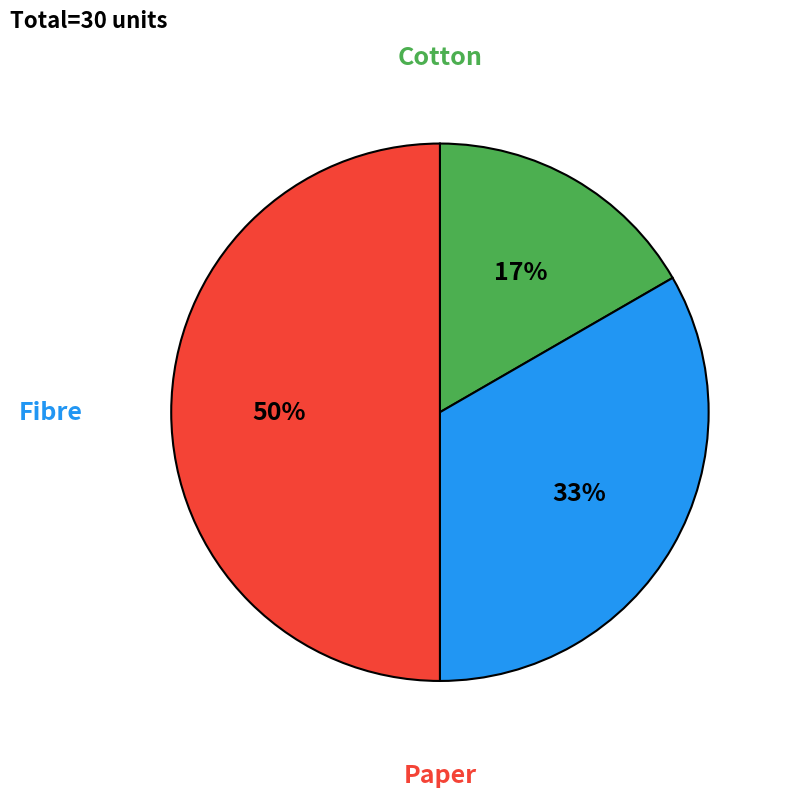

To the nearest percent, what is the average slice percentage?

33%